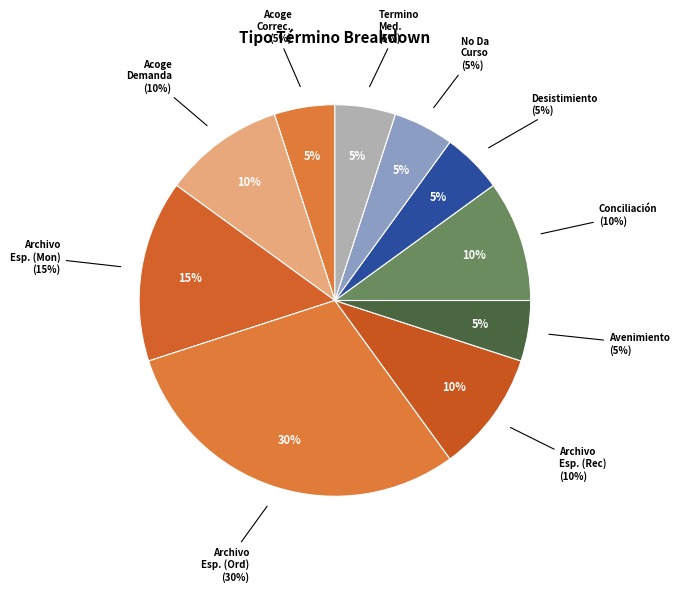

Approximately how many times larger is the value at Archivo Especial (Monitorio) compared to Acoge Corrección Del Procedimiento?

3.0